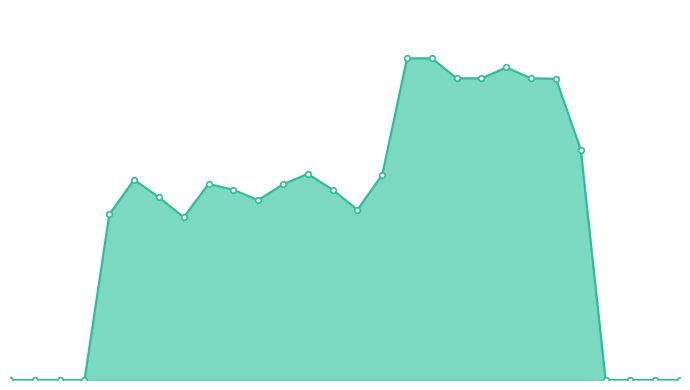

Where is the first local minimum?

7